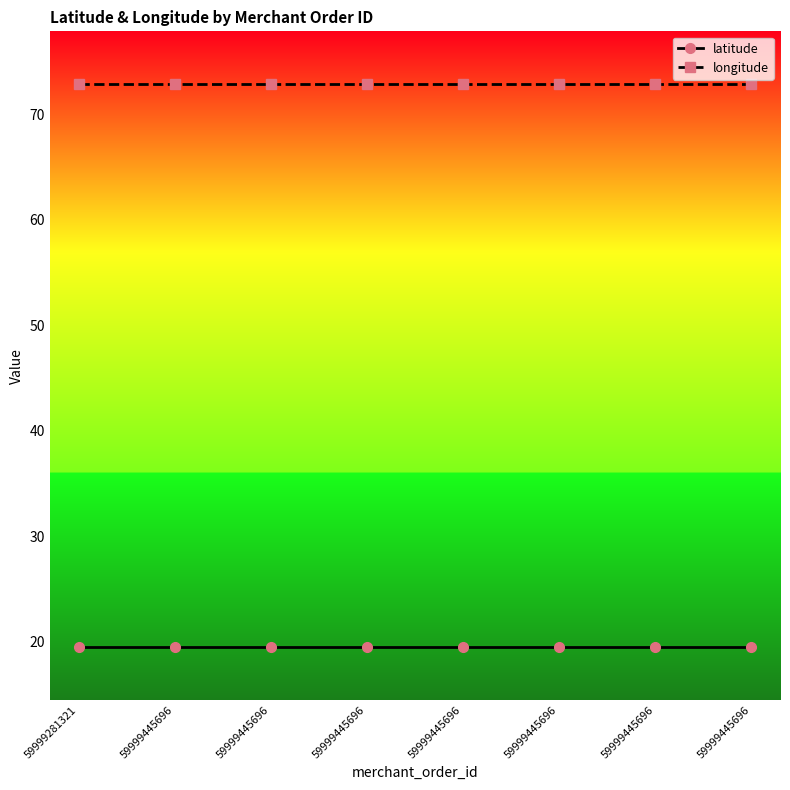

Is the value of longitude at 59999445696 greater than the value of latitude at 59999445696?

Yes